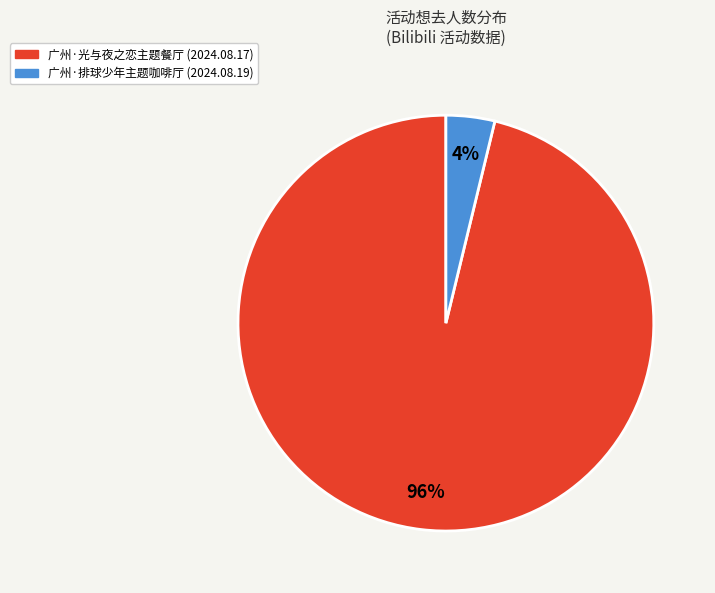

How many segments does this pie chart have?

2